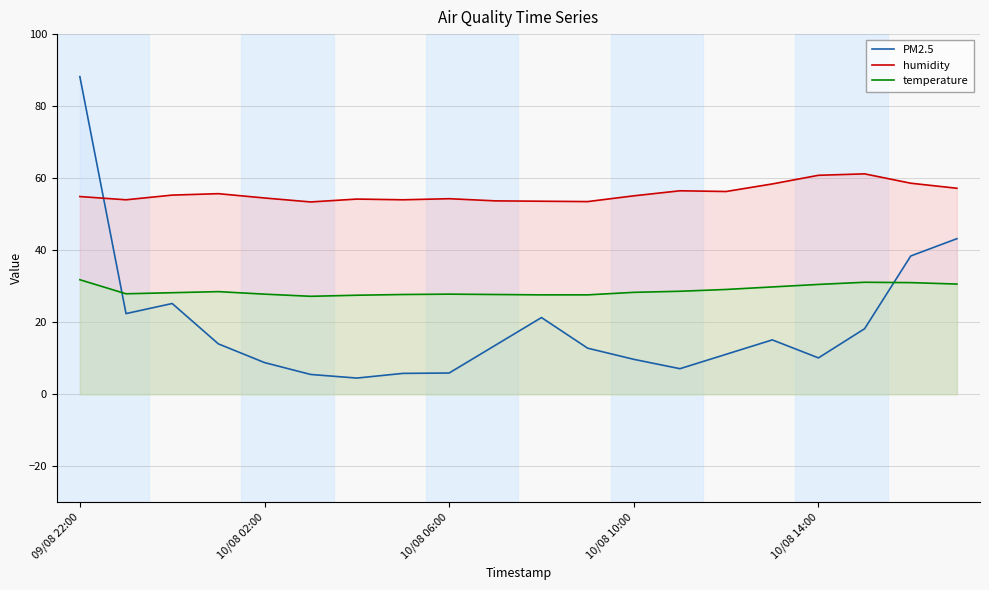

List the series in order of their peak value, lowest first.

temperature, humidity, PM2.5